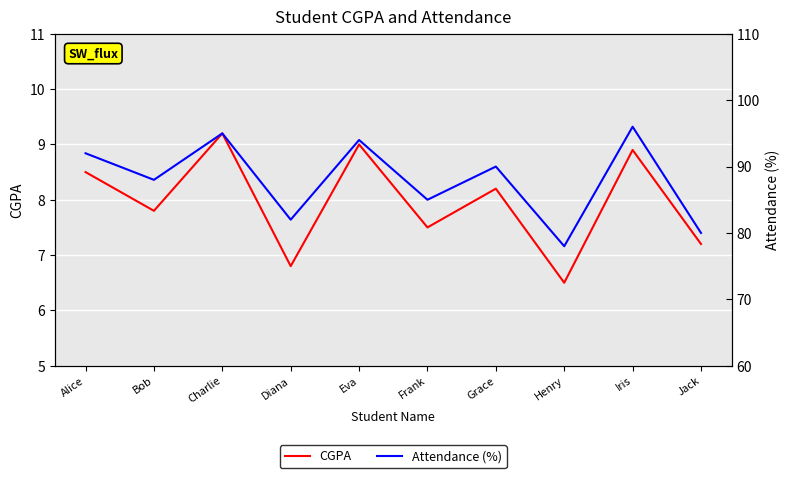

Is it true that Attendance (%) equals 96.0 at Iris?

True